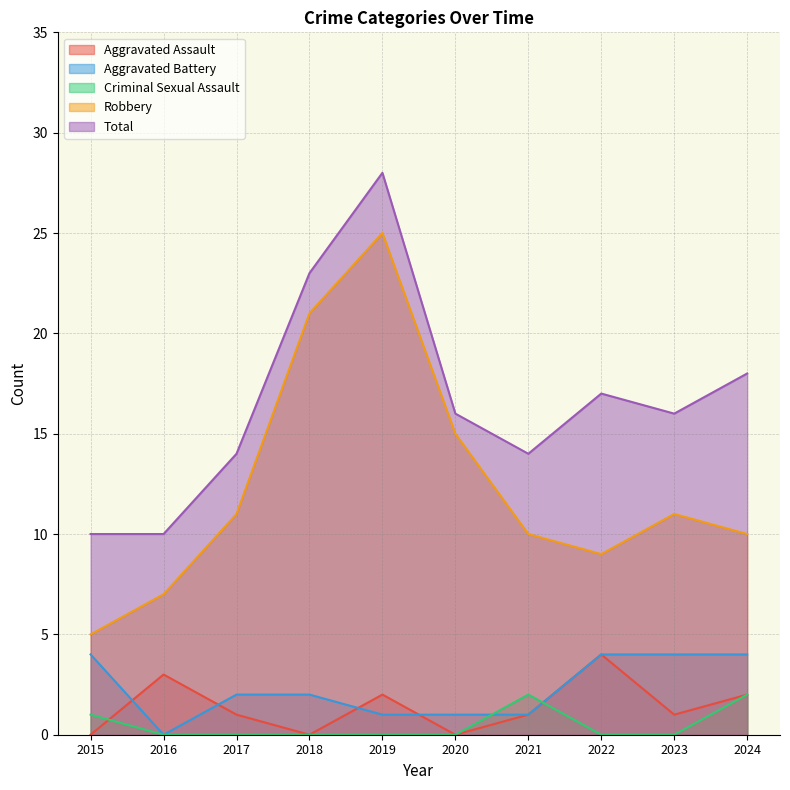

True or false: Aggravated Battery has more than 1 interior local peaks.

False